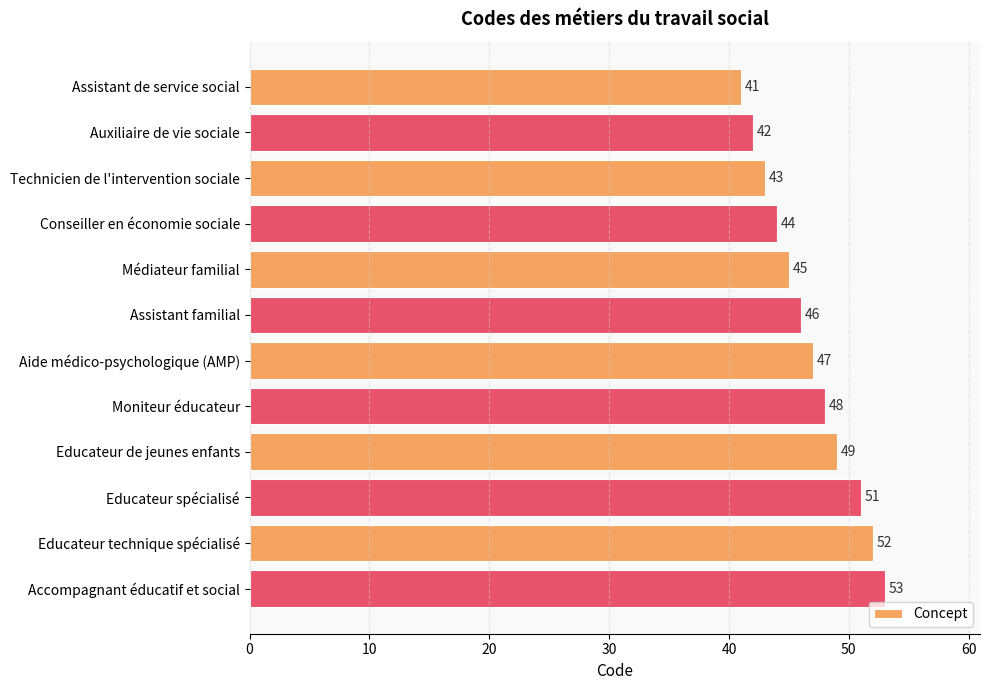

Reading bottom to top, what are all the values shown in this chart?

53	52	51	49	48	47	46	45	44	43	42	41